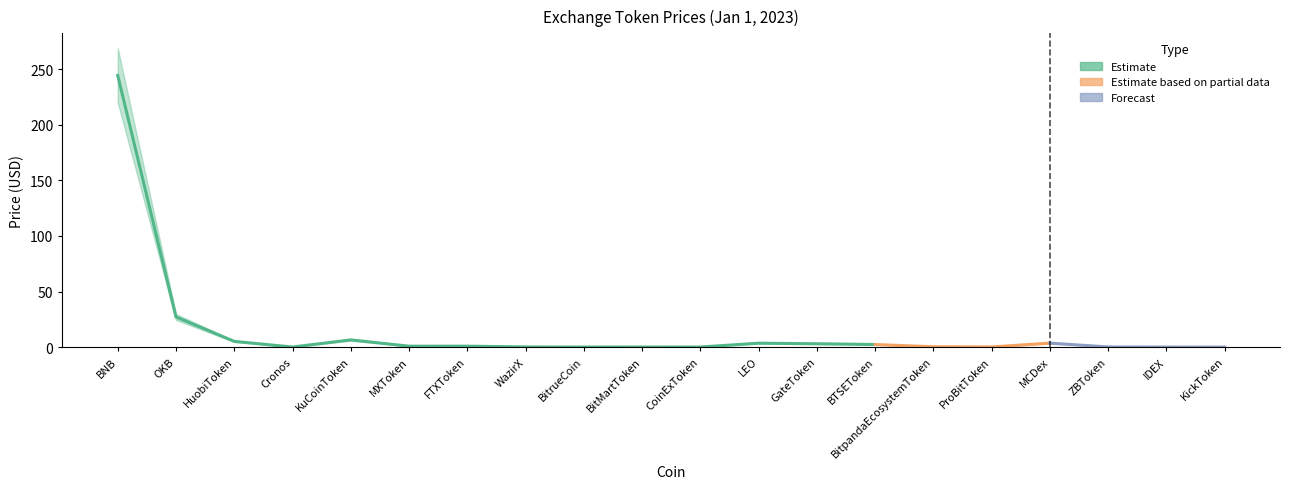

What is the total value across all series at BTSEToken?

6.9